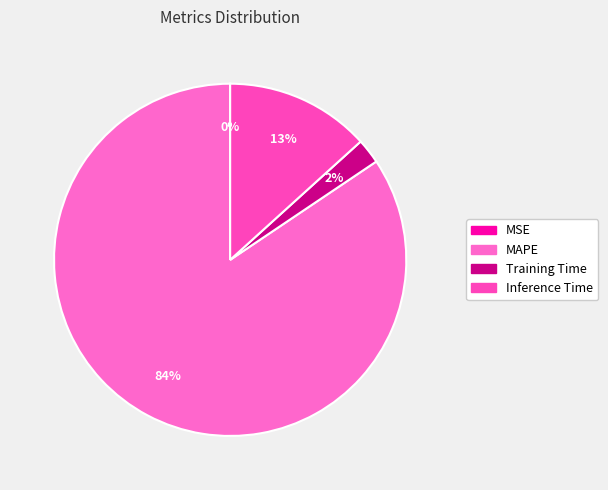

Is the sum of Inference Time and MAPE greater than half?

Yes